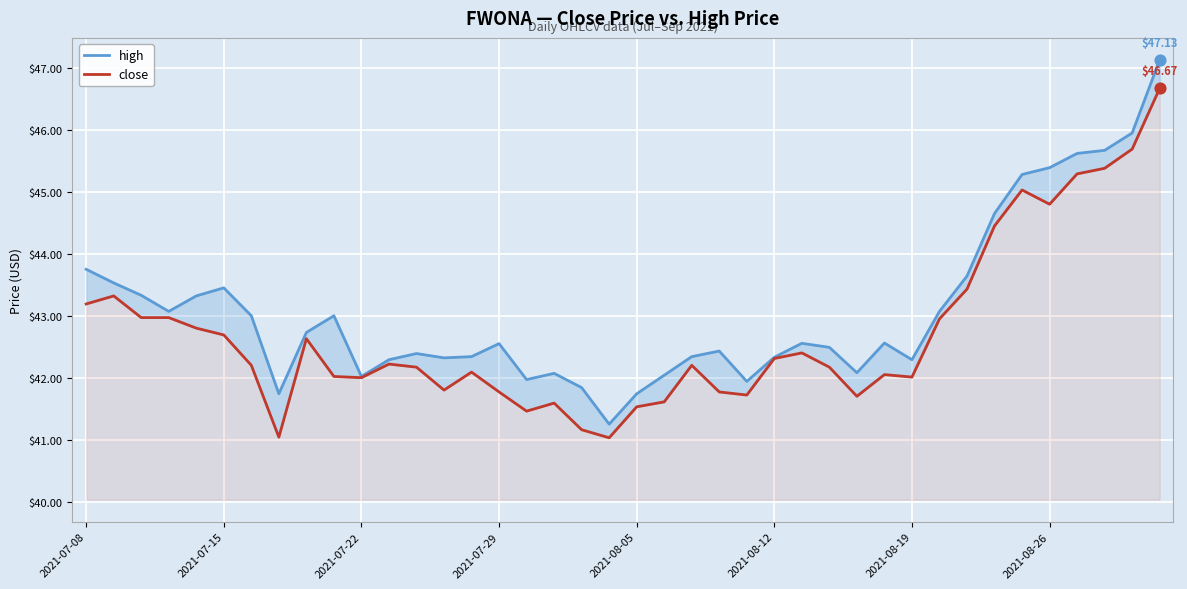

At how many categories does at least one series exceed 47?

1